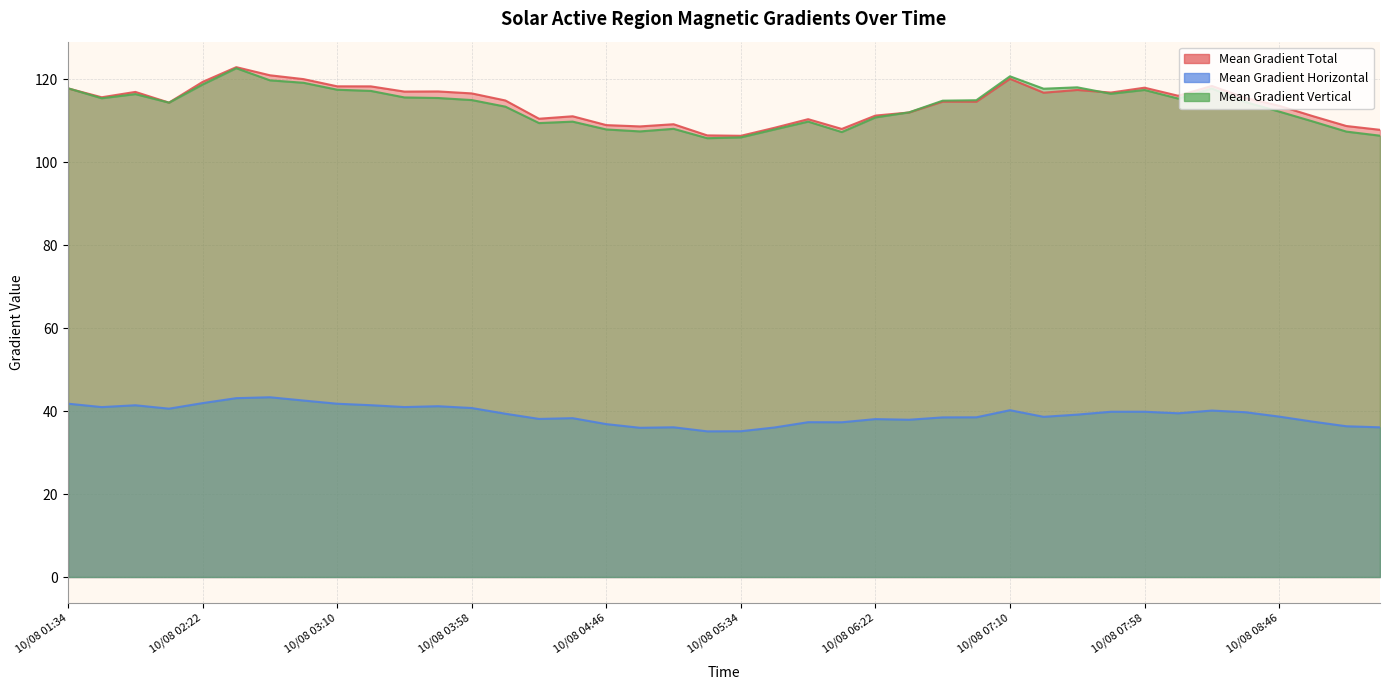

What is the sum of all Mean Gradient Total values?

4571.7